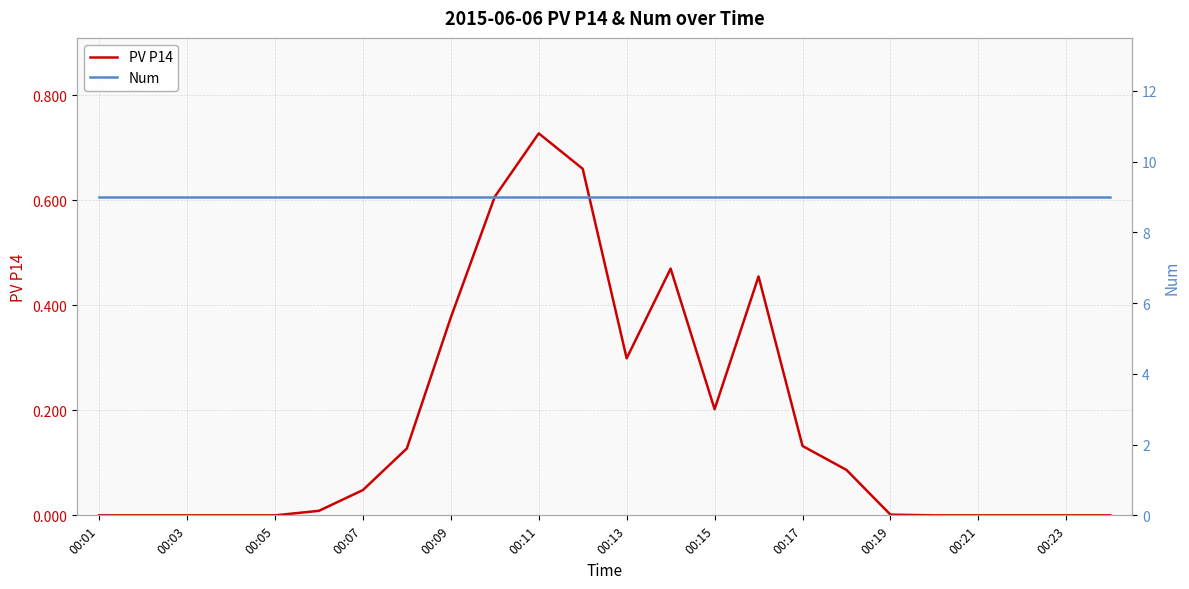

At which label does PV P14 reach its peak?

00:11